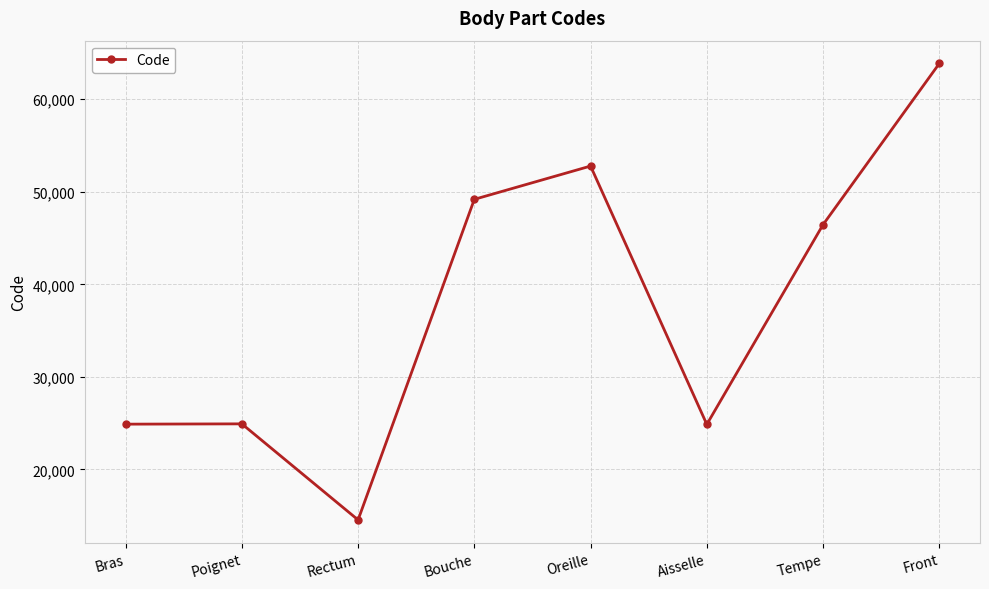

The chart shows a value of 16729 at Bras. True or false?

False